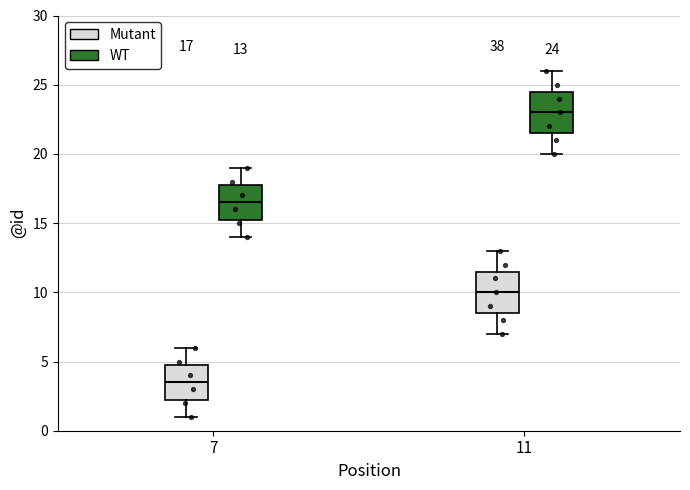

Which box's median line is the lowest?

7 (Mutant)